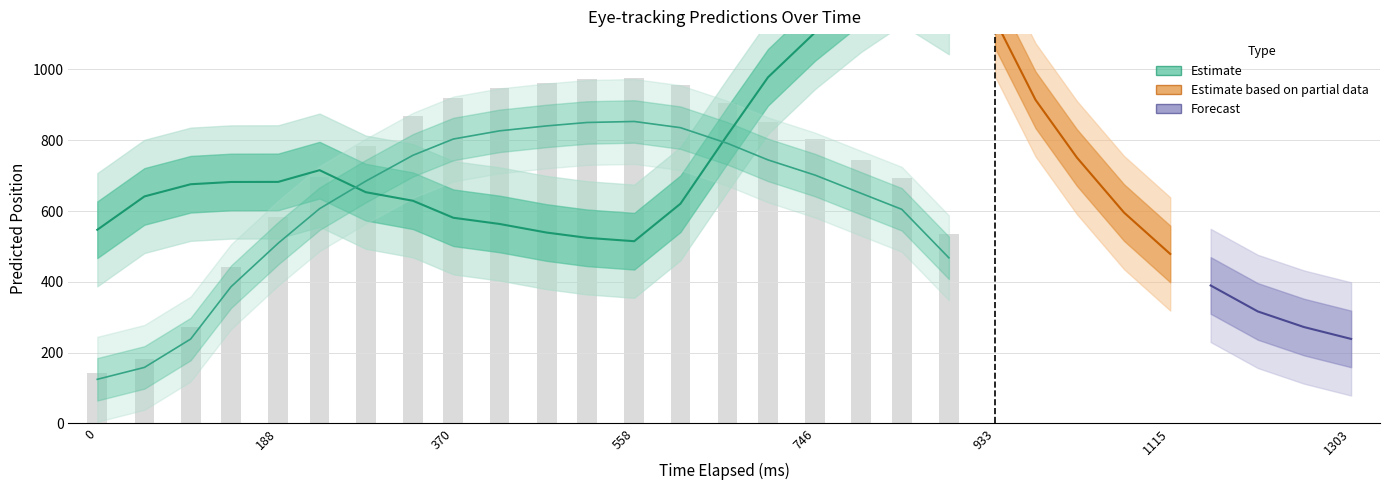

Count the number of data series in this chart.

3